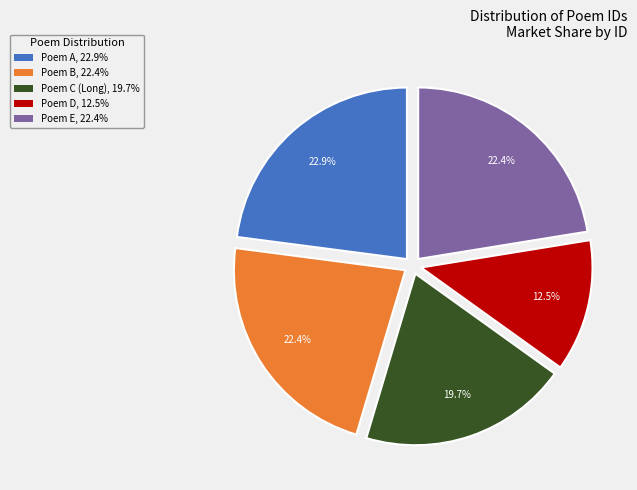

Is there a majority slice in this chart?

No